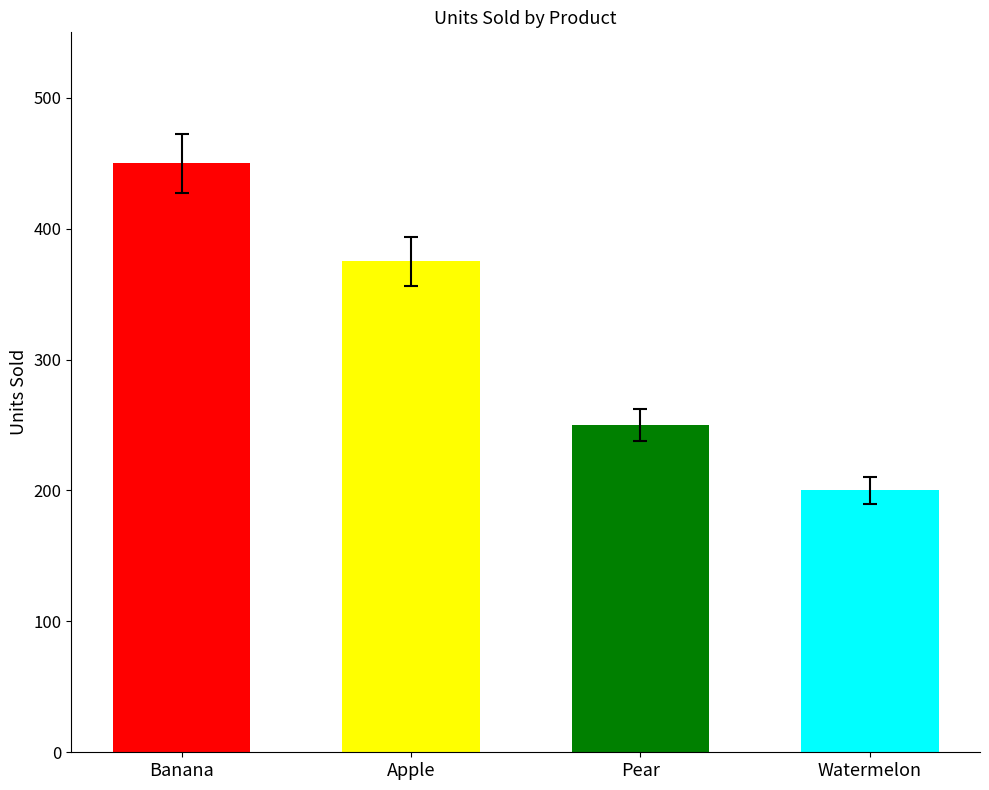

What is the label of the 3rd bar from the left?

Pear